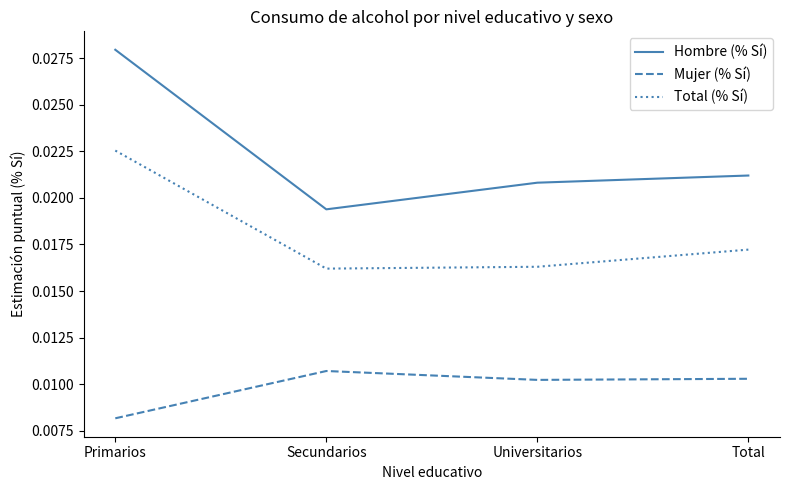

What are all the series names shown in the legend?

Hombre (% Sí), Mujer (% Sí), Total (% Sí)